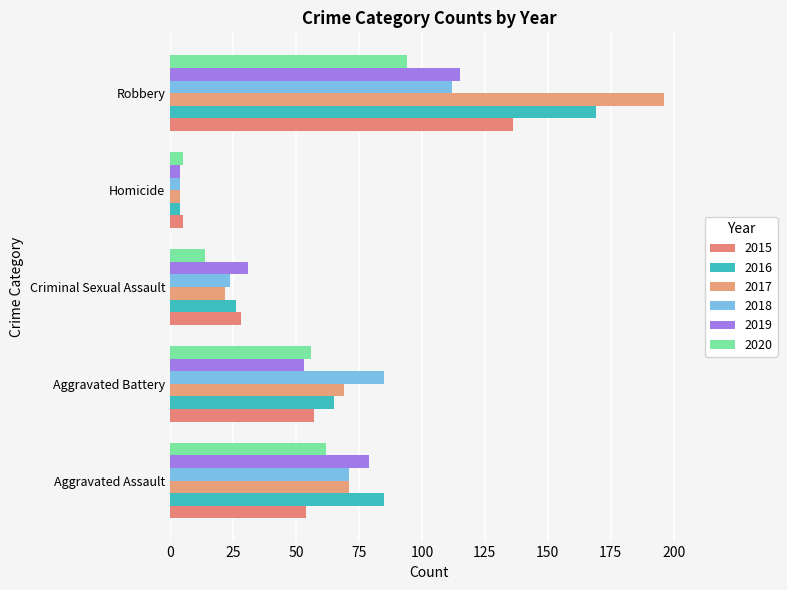

Where is 2017 nearest to the value 100?

Aggravated Assault